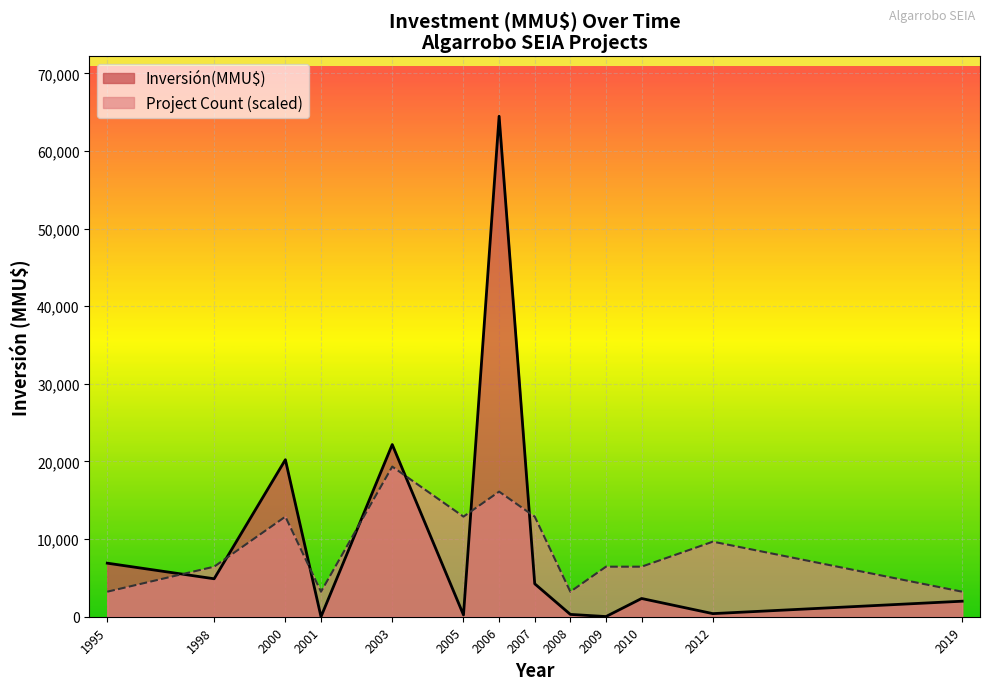

Which series has the widest spread of values?

Inversión(MMU$)